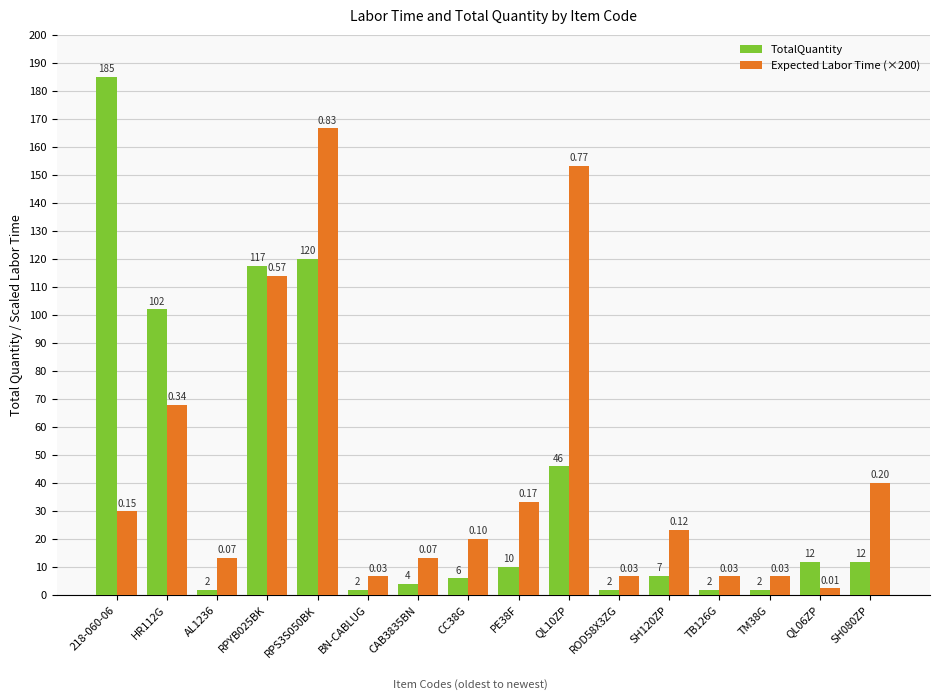

What is the spread (max minus min) of values at CC38G?

14.0